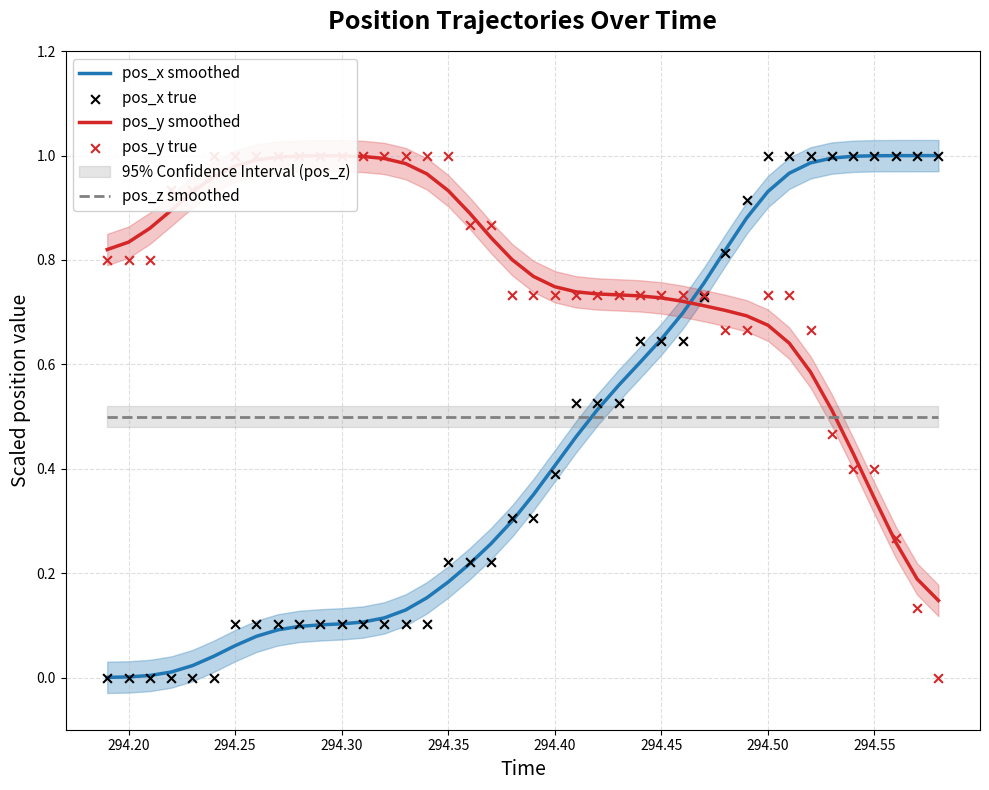

True or false: pos_z smoothed has a value of 0.7 at 294.45.

False